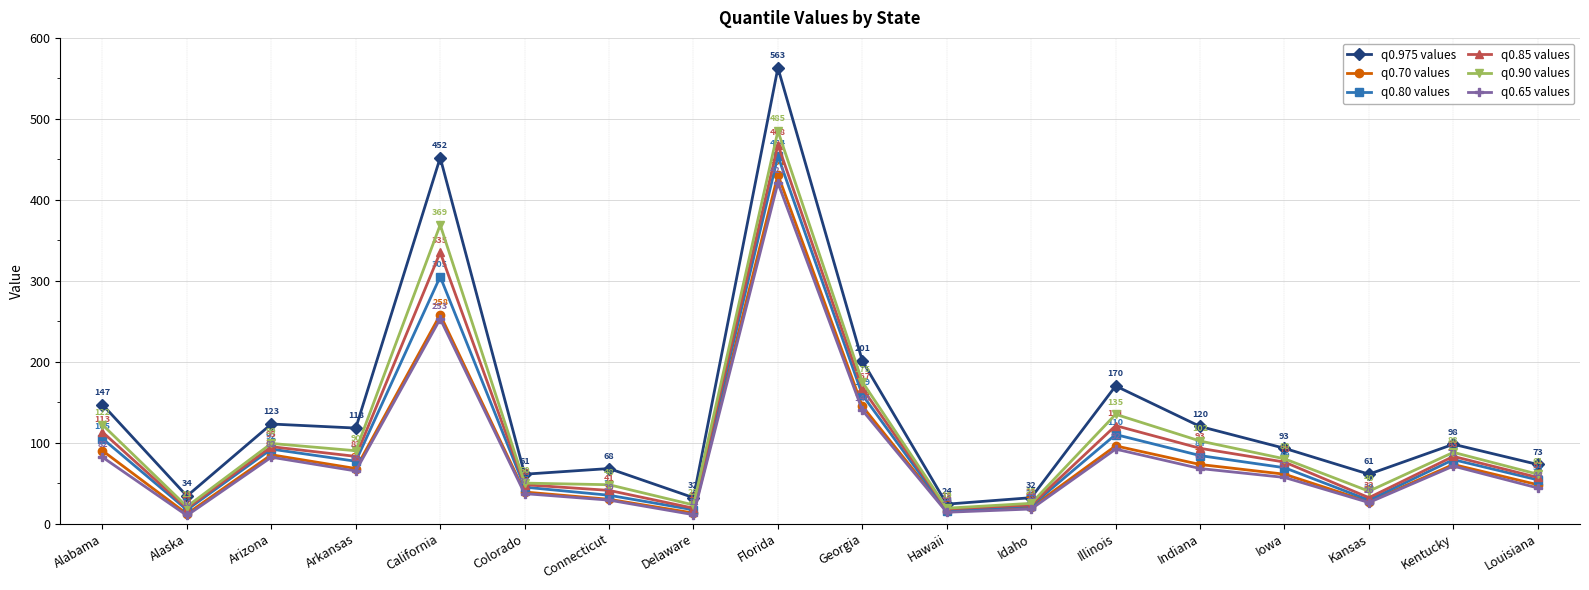

Reading left to right, extract all data points from this chart.

q0.975 values: Alabama=147	Alaska=34	Arizona=123	Arkansas=118	California=452	Colorado=61	Connecticut=68	Delaware=32	Florida=563	Georgia=201	Hawaii=24	Idaho=32	Illinois=170	Indiana=120	Iowa=93	Kansas=61	Kentucky=98	Louisiana=73
q0.70 values: Alabama=90	Alaska=12	Arizona=85	Arkansas=68	California=258	Colorado=39	Connecticut=30	Delaware=13	Florida=431	Georgia=145	Hawaii=15	Idaho=20	Illinois=96	Indiana=73	Iowa=61	Kansas=27	Kentucky=73	Louisiana=48
q0.80 values: Alabama=105	Alaska=17	Arizona=92	Arkansas=77	California=305	Colorado=45	Connecticut=35	Delaware=17	Florida=454	Georgia=159	Hawaii=16	Idaho=22	Illinois=110	Indiana=84	Iowa=69	Kansas=29	Kentucky=79	Louisiana=54
q0.85 values: Alabama=113	Alaska=19	Arizona=95	Arkansas=83	California=335	Colorado=48	Connecticut=41	Delaware=19	Florida=468	Georgia=167	Hawaii=18	Idaho=23	Illinois=121	Indiana=93	Iowa=76	Kansas=32	Kentucky=83	Louisiana=57
q0.90 values: Alabama=122	Alaska=21	Arizona=99	Arkansas=90	California=369	Colorado=50	Connecticut=48	Delaware=23	Florida=485	Georgia=175	Hawaii=19	Idaho=25	Illinois=135	Indiana=102	Iowa=80	Kansas=40	Kentucky=88	Louisiana=61
q0.65 values: Alabama=82	Alaska=10	Arizona=82	Arkansas=65	California=253	Colorado=37	Connecticut=29	Delaware=11	Florida=421	Georgia=140	Hawaii=14	Idaho=18	Illinois=92	Indiana=68	Iowa=57	Kansas=26	Kentucky=71	Louisiana=44